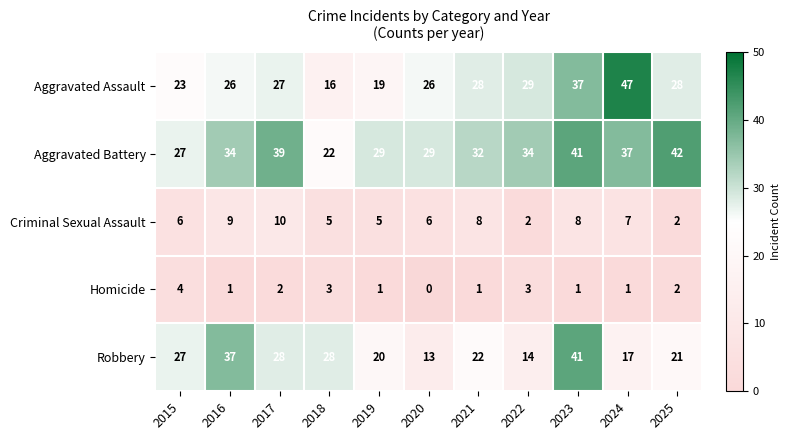

What is the difference between the highest and lowest values at 2018?

25